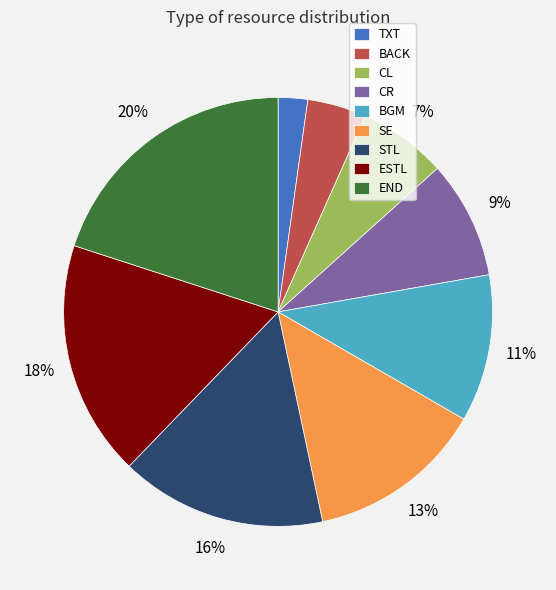

True or false: TXT accounts for 2% of the total.

True